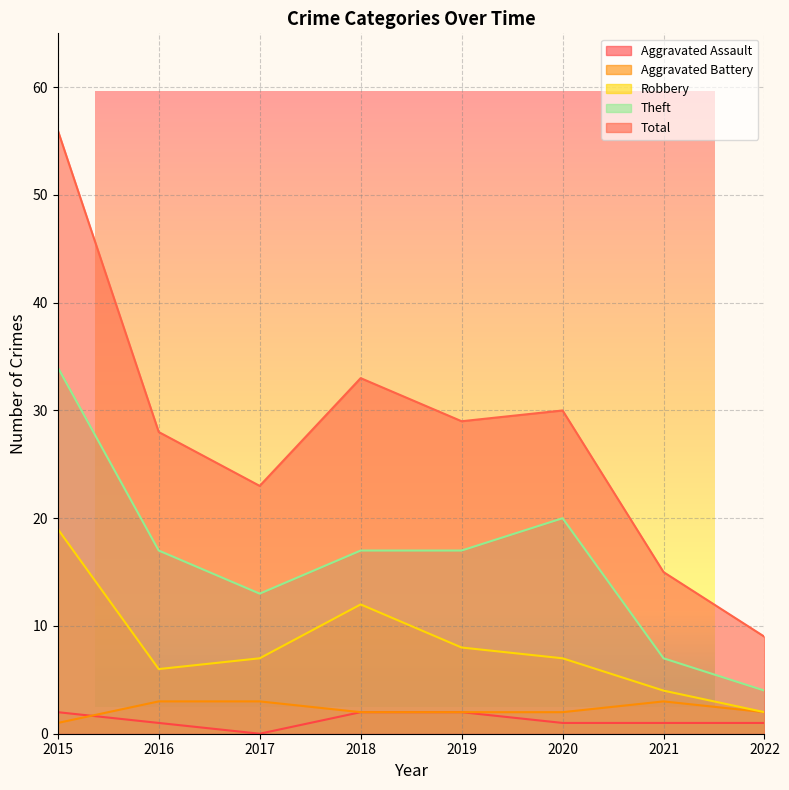

Is it true that Robbery equals 4 at 2021?

True